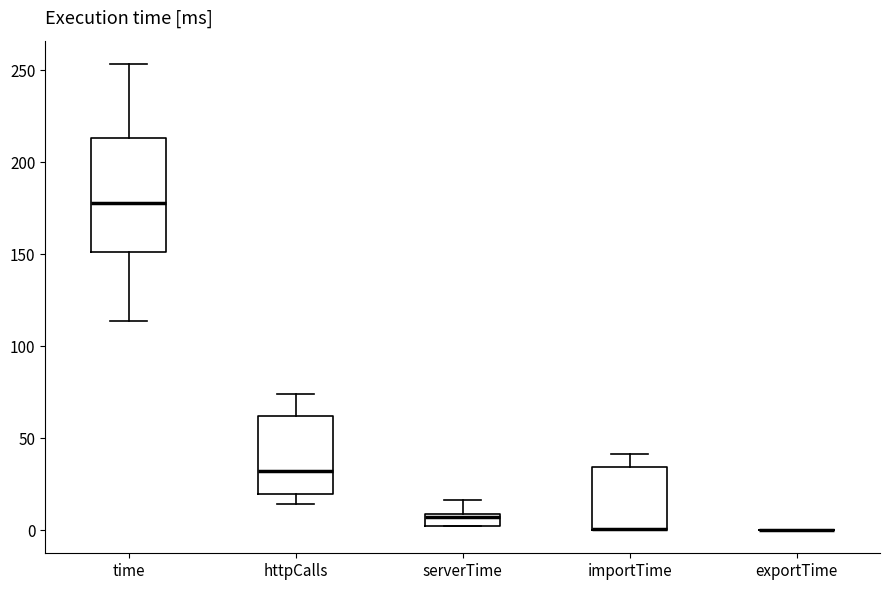

Which box is the tallest, from its lower edge to its upper edge?

time